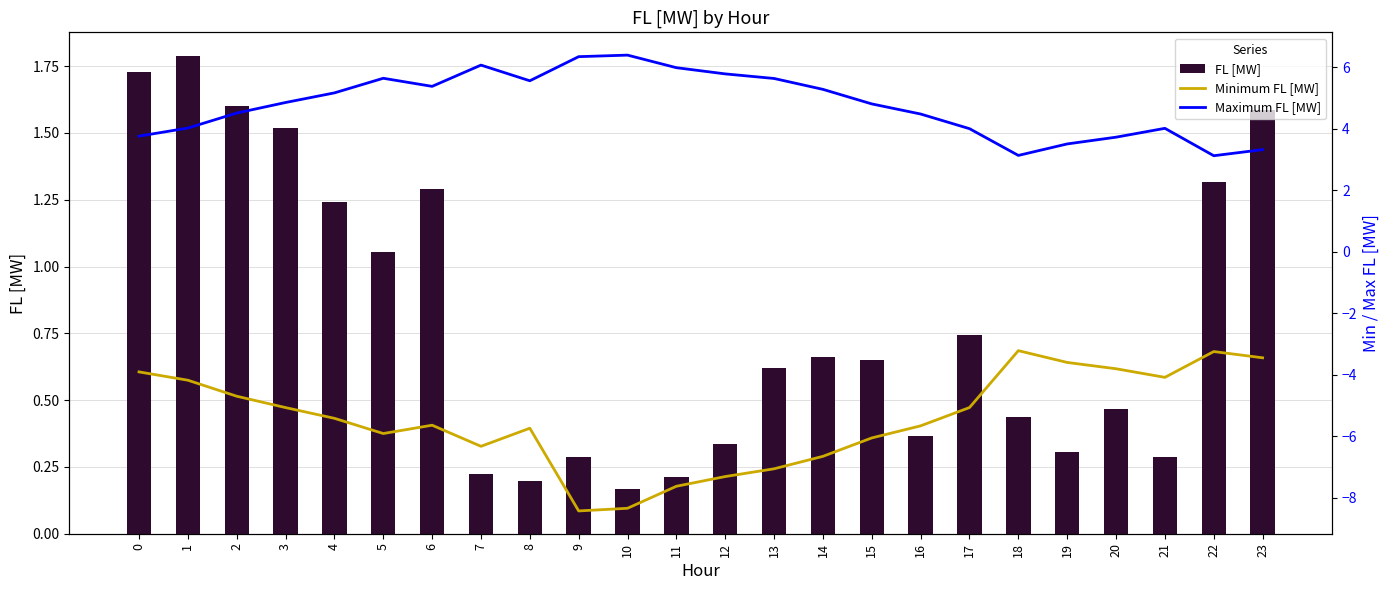

Is the value of Maximum FL [MW] at 2 greater than the value of FL [MW] at 0?

Yes